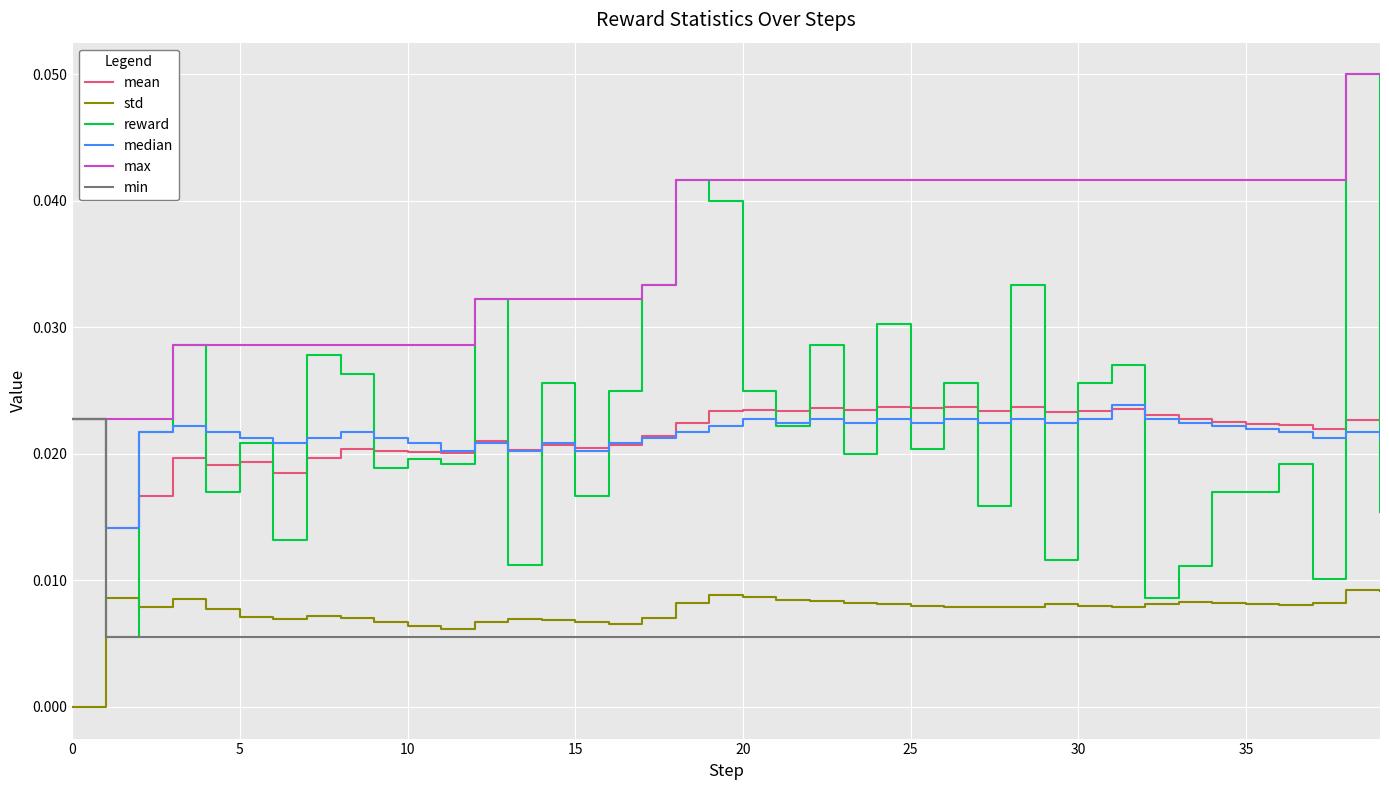

Count the std values in the range 0 to 1.

40